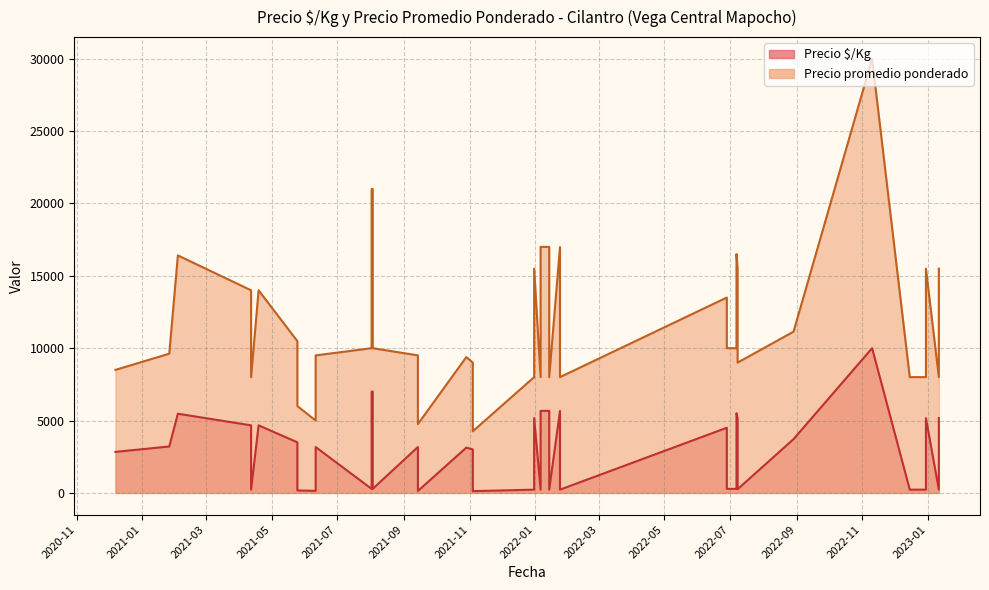

What value does the Precio $/Kg series have at 2022-08-29, to the nearest 100?

3700